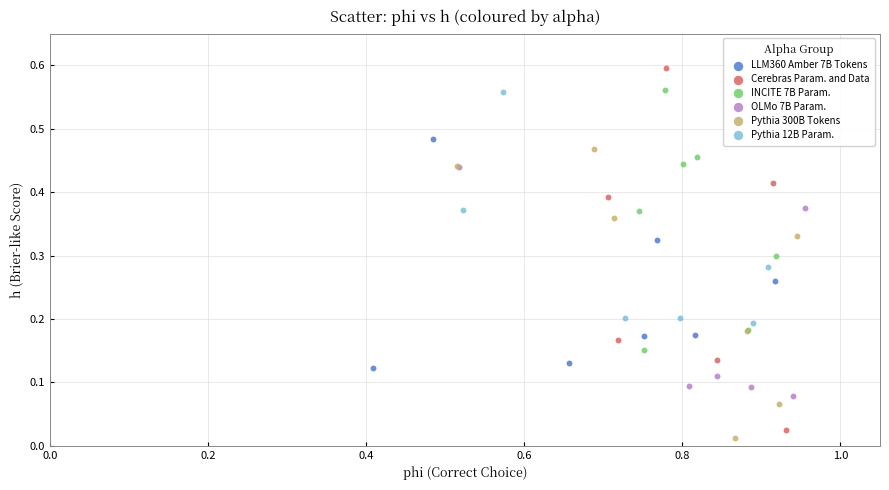

Which series has the largest Y range (max minus min)?

Cerebras Param. and Data